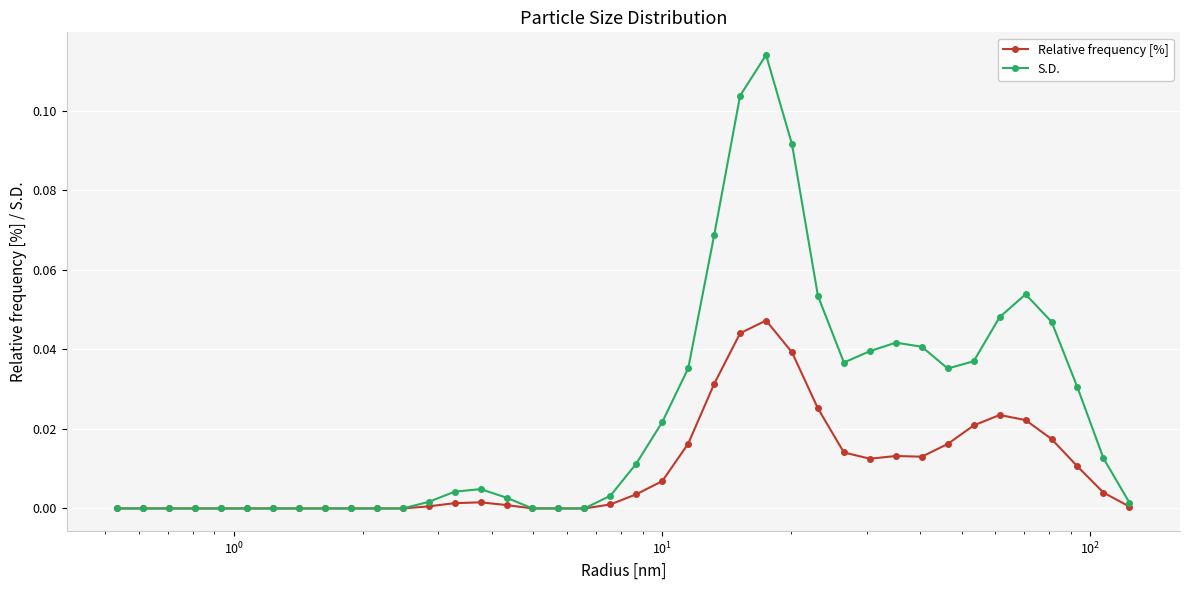

Which series has the widest spread of values?

S.D.